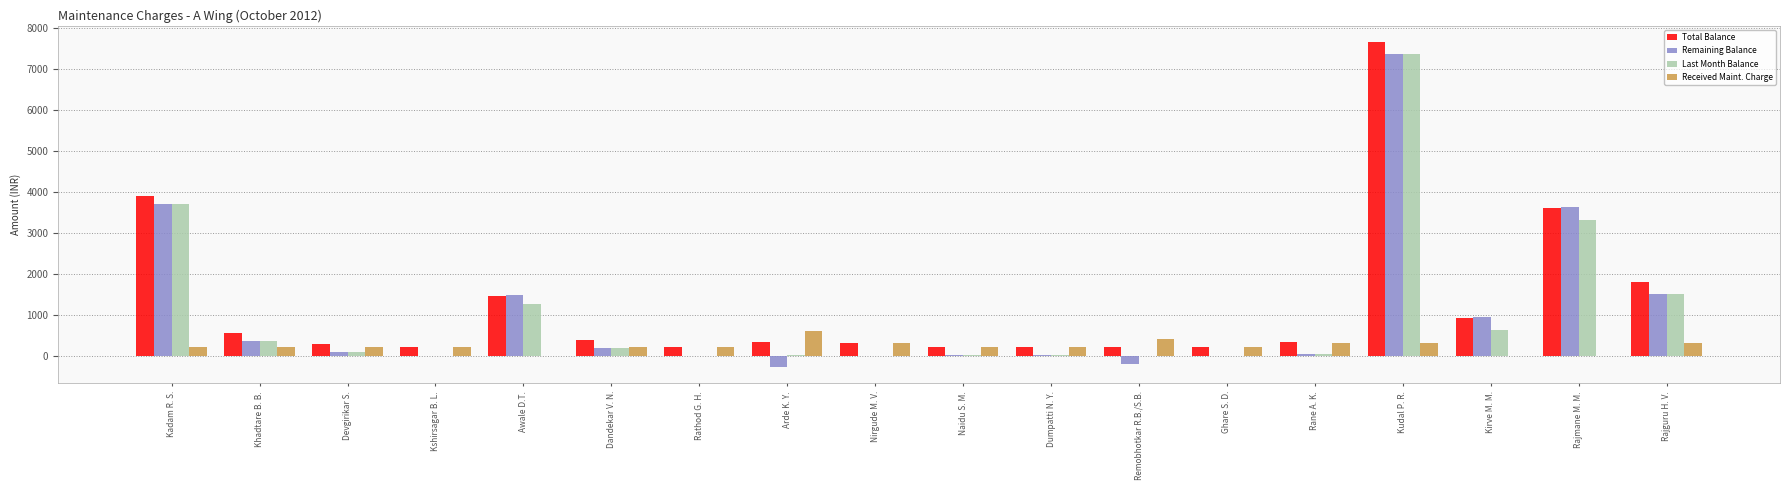

Is the value of Total Balance at Kadam R. S. greater than the value of Last Month Balance at Kadam R. S.?

Yes